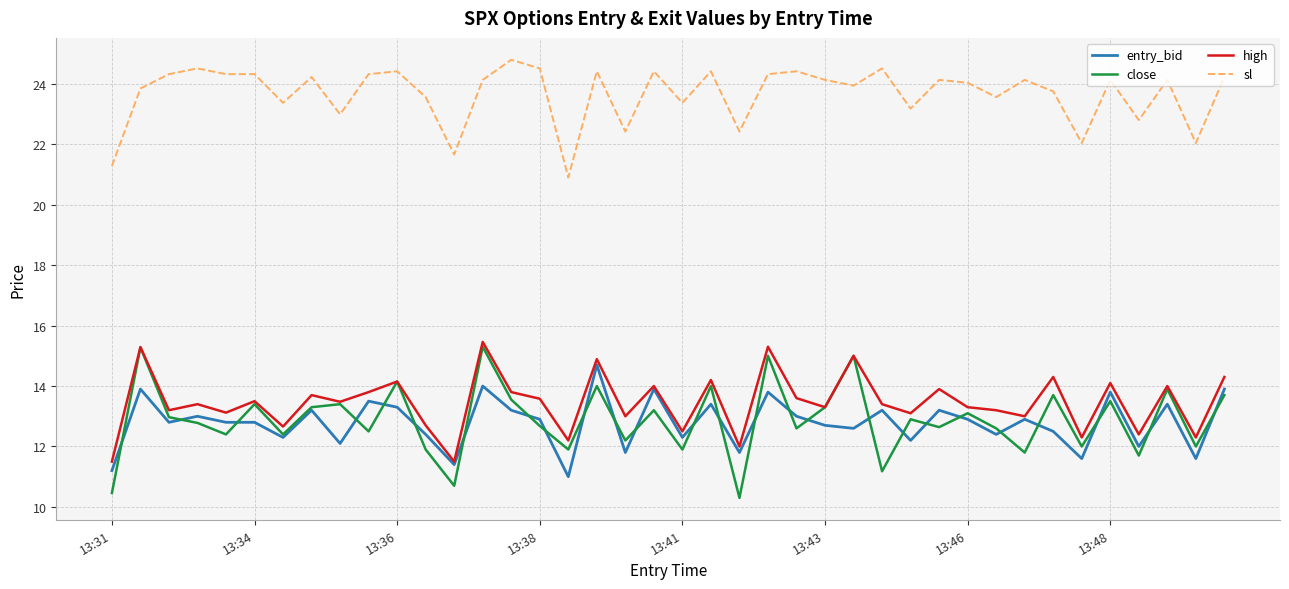

What are all the series names shown in the legend?

entry_bid, close, high, sl